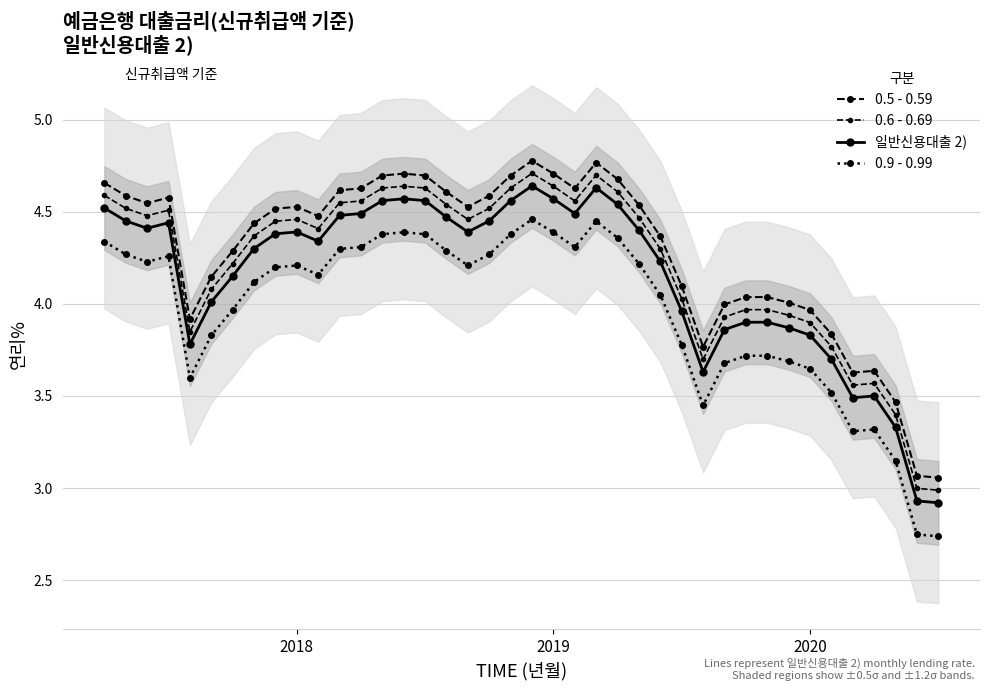

Does the chart display data point markers on the line(s)?

Yes